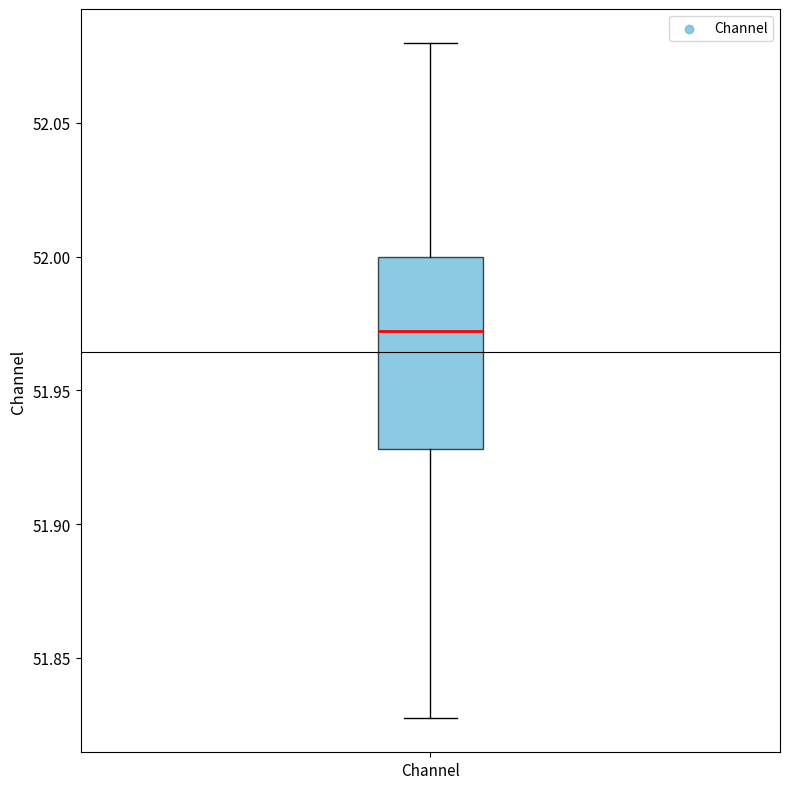

Transcribe this box plot: give where the median line is, the range the box spans, and where the two whiskers end, as read against the y-axis. The values are not printed on the chart, so give them approximately, as read against the axis.

median 51.970, box 51.930 to 52.000, whiskers 51.825 to 52.080